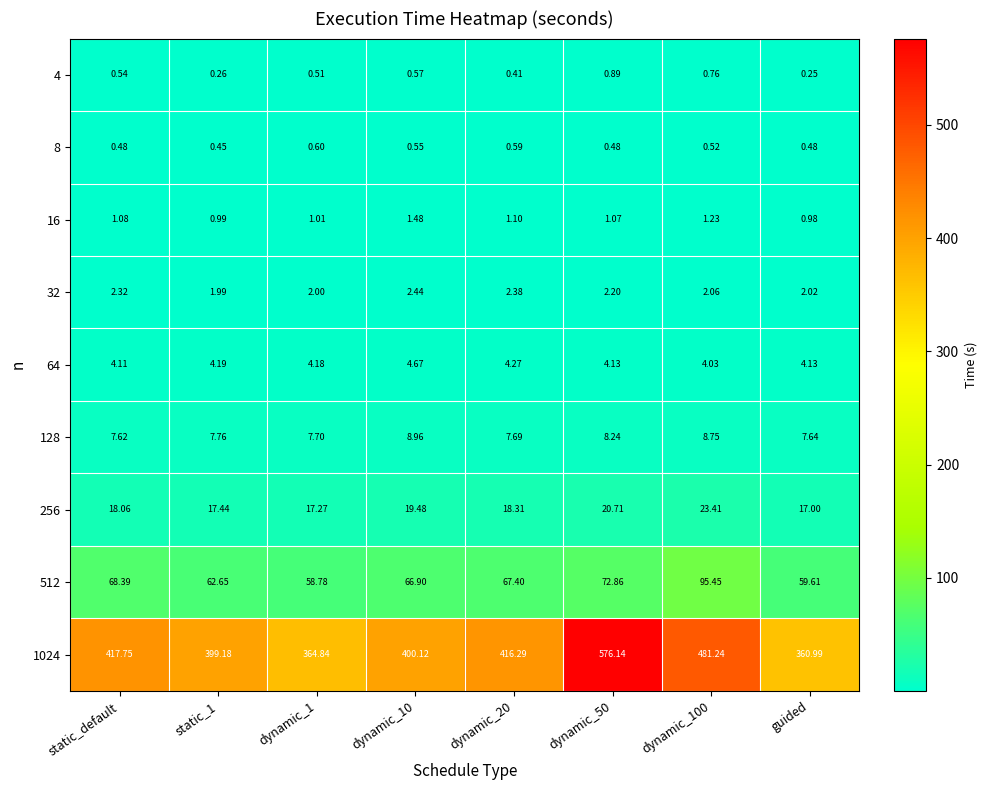

Rank the series at dynamic_100 from highest to lowest value.

1024, 512, 256, 128, 64, 32, 16, 4, 8